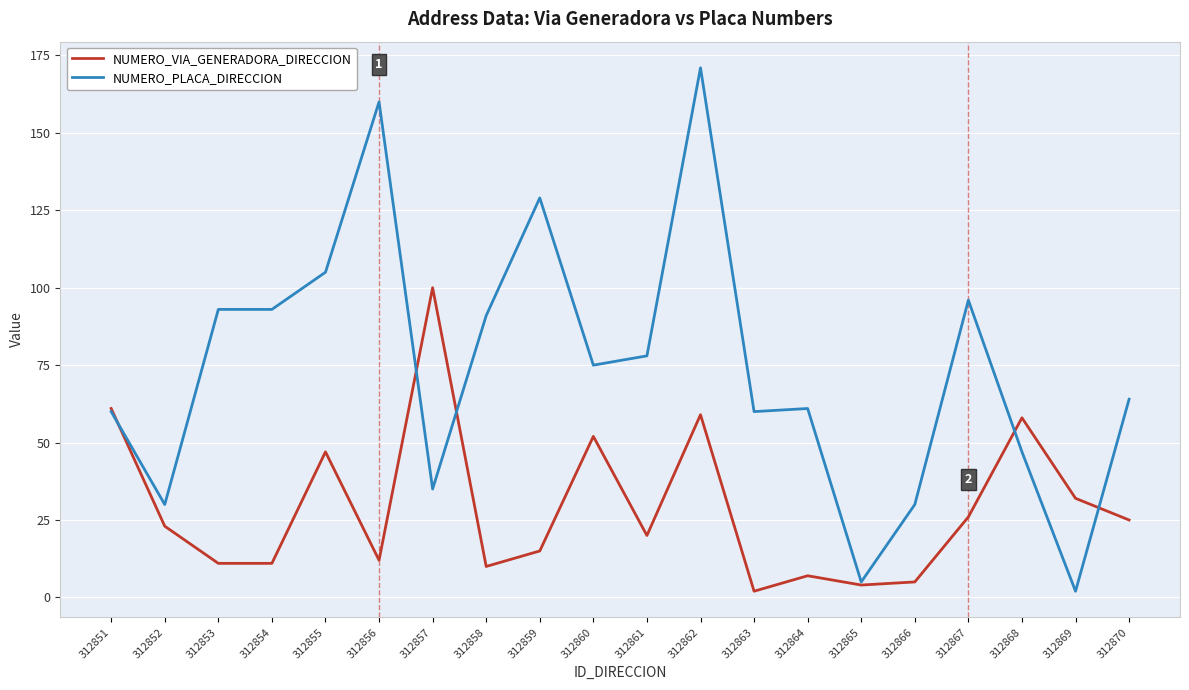

Which category has the highest value in the NUMERO_VIA_GENERADORA_DIRECCION series?

312857